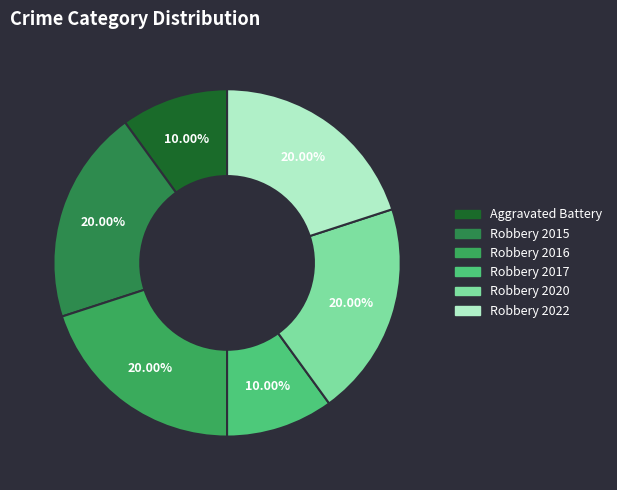

How many slices are in this pie chart?

6